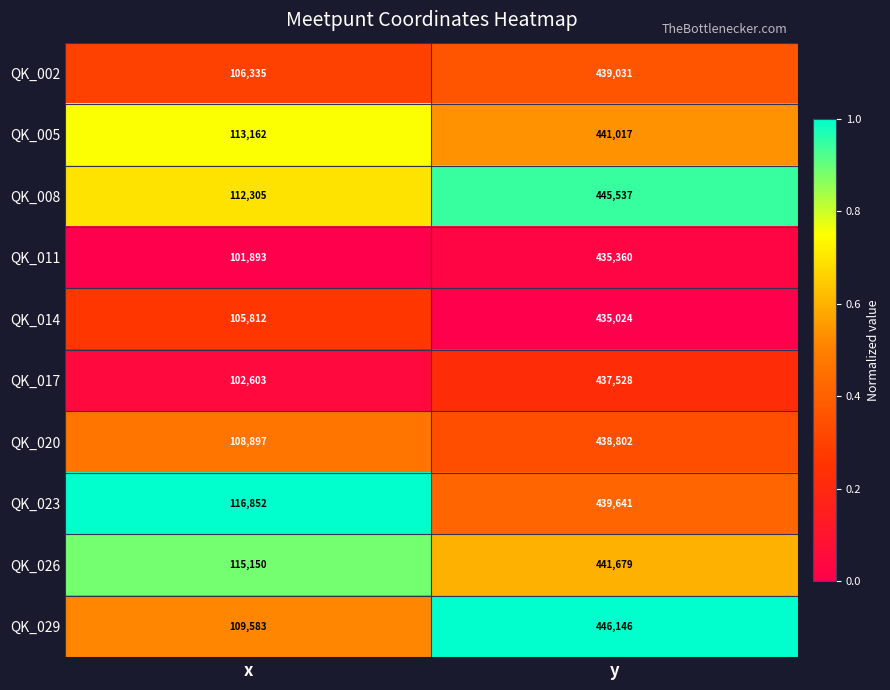

What is the smallest value displayed?

101893